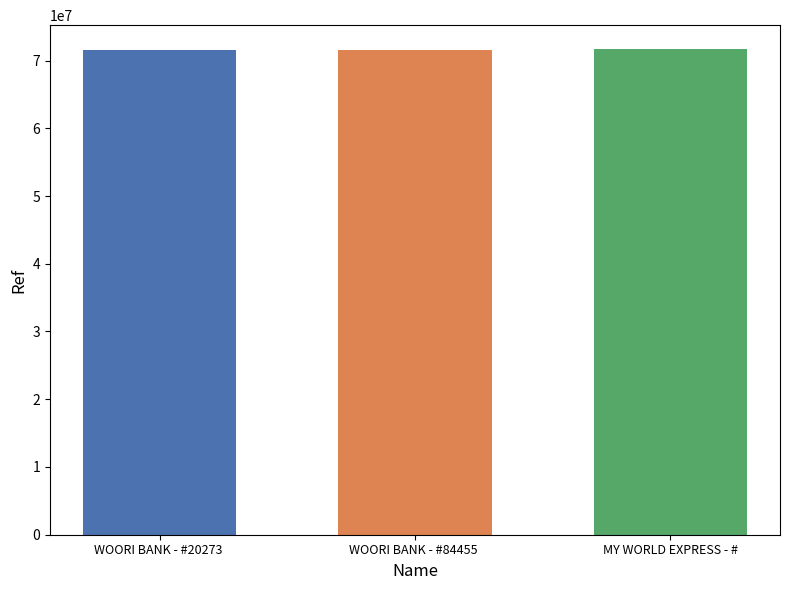

Approximately how many times larger is the value at MY WORLD EXPRESS - # compared to WOORI BANK - #20273 ?

1.0